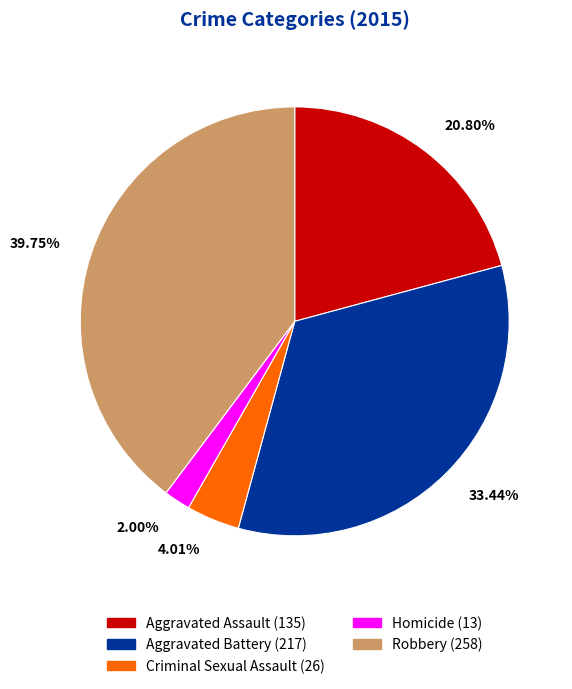

Which category has the smallest portion of the pie?

Homicide